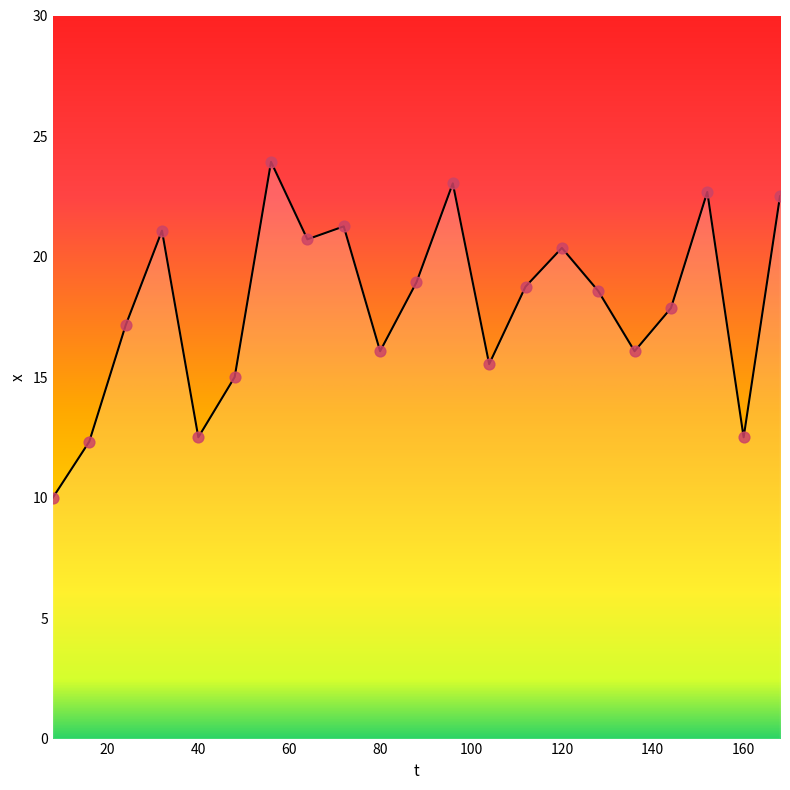

What is the smallest value displayed?

10.0